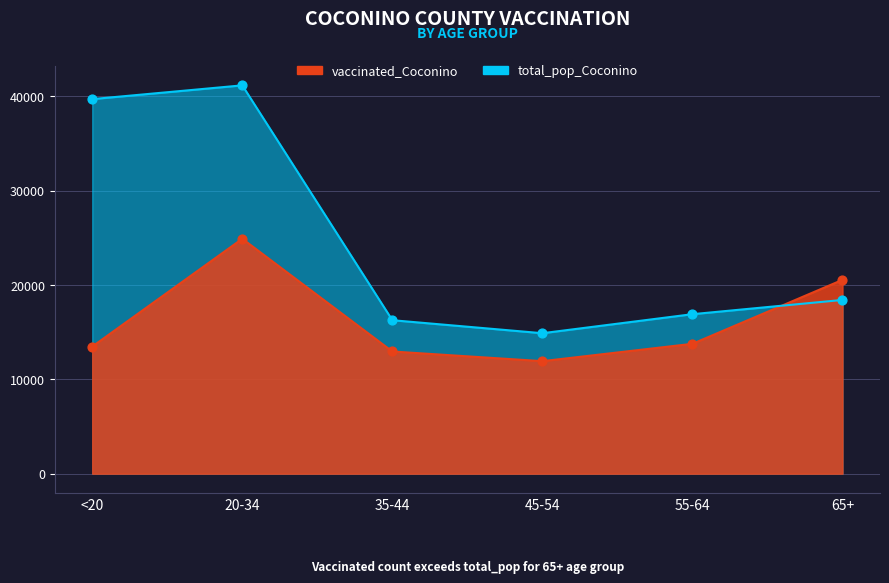

What are all the series names shown in the legend?

vaccinated_Coconino, total_pop_Coconino